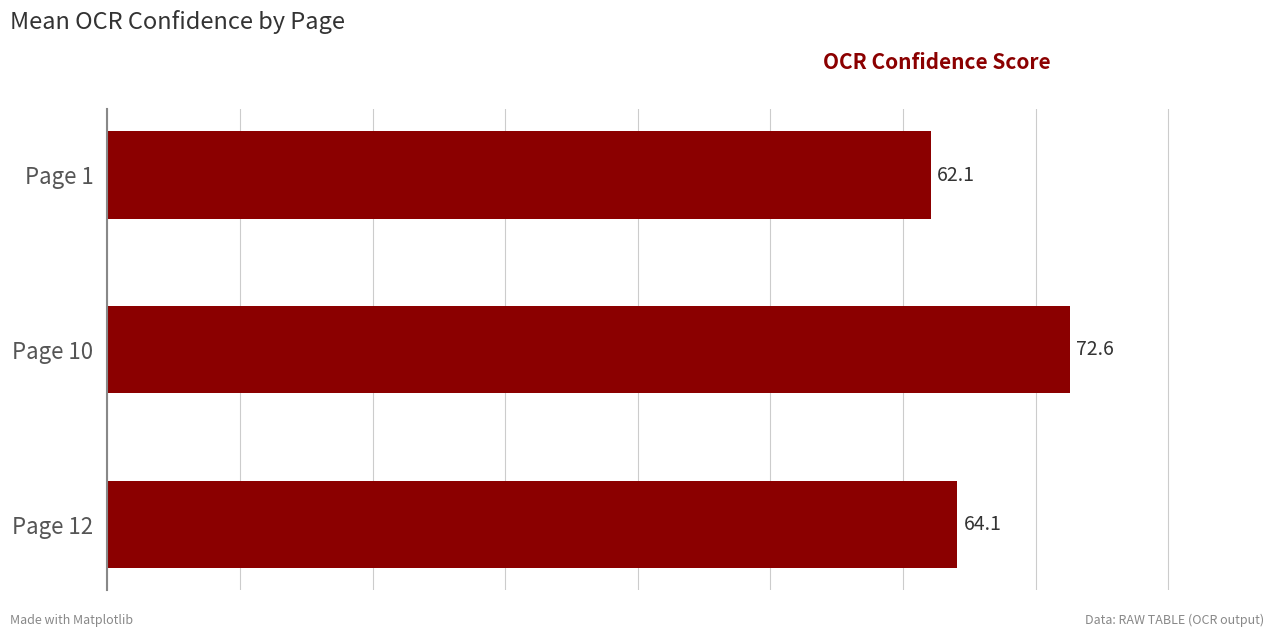

What is the difference between the maximum and minimum values?

10.5